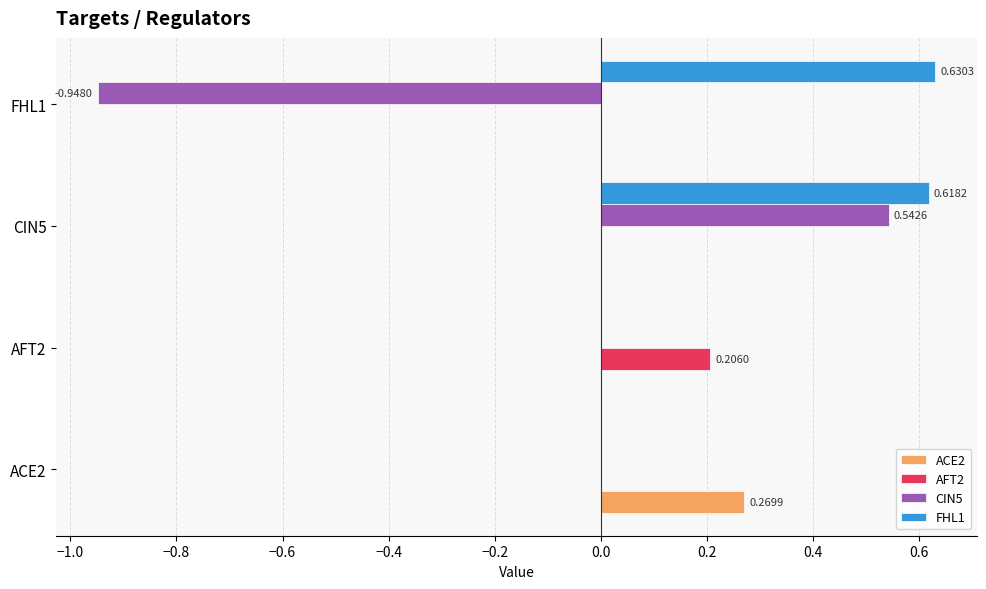

Which series has the largest total across all categories?

FHL1